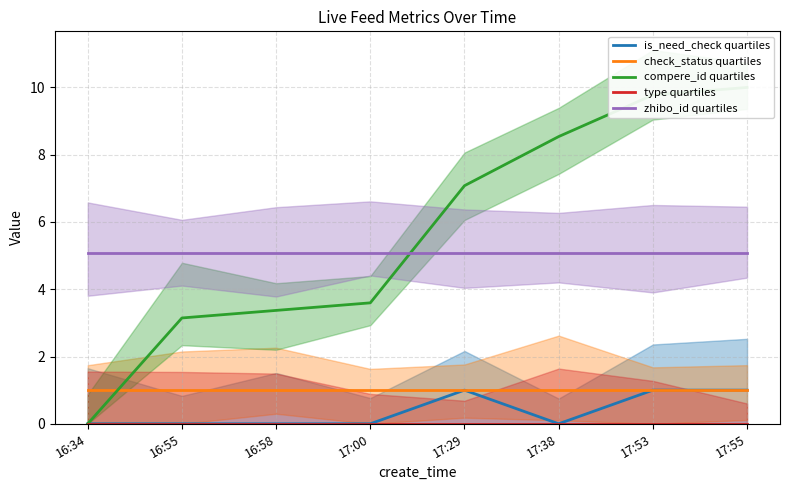

Which series has the widest spread of values?

compere_id quartiles